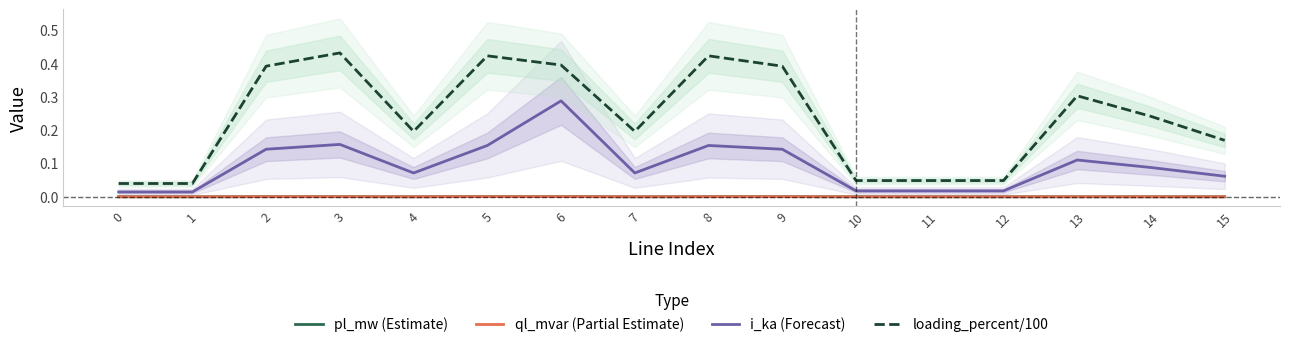

Where is the first local maximum for pl_mw (Estimate)?

3